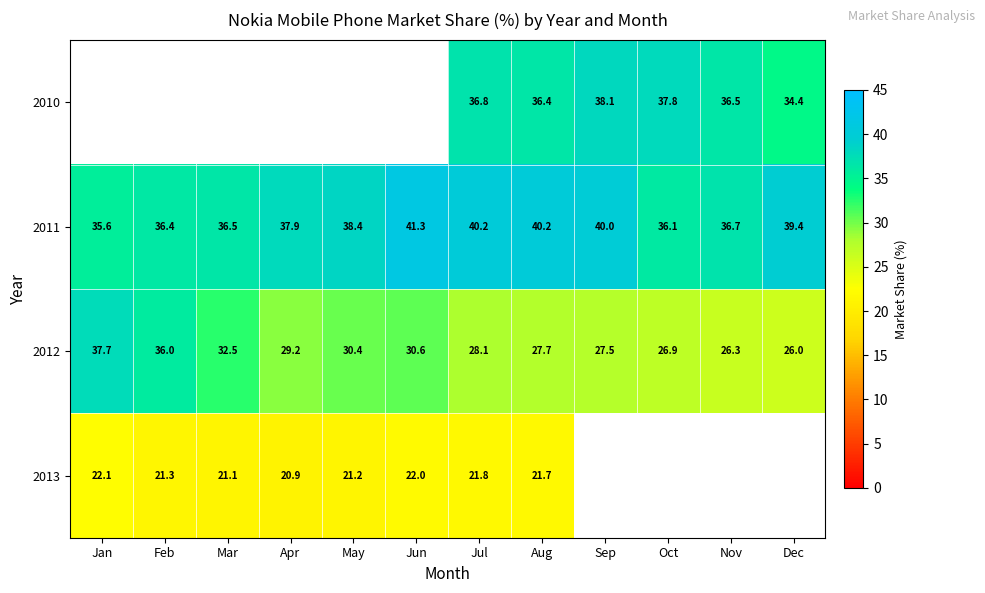

What is the difference between the highest and lowest values at Aug?

18.5